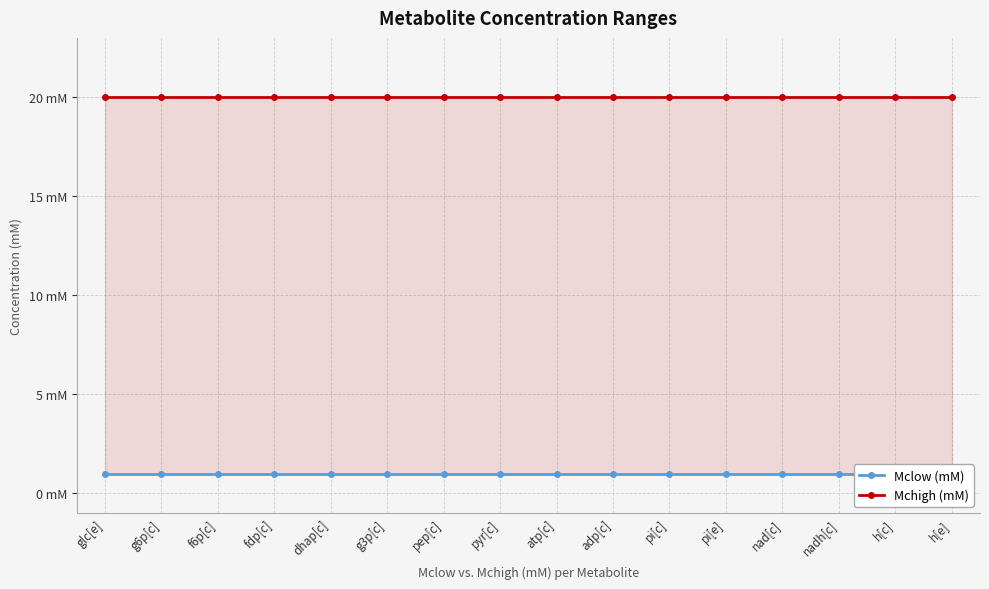

What is the sum of the Mchigh (mM) values at pi[e] and glc[e]?

40